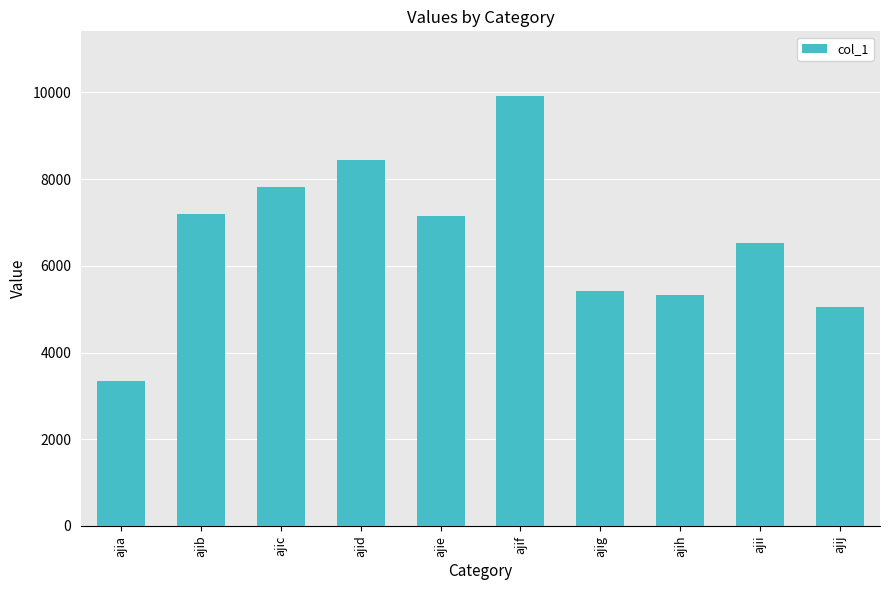

Are the bars grouped side by side (vs. stacked)?

No